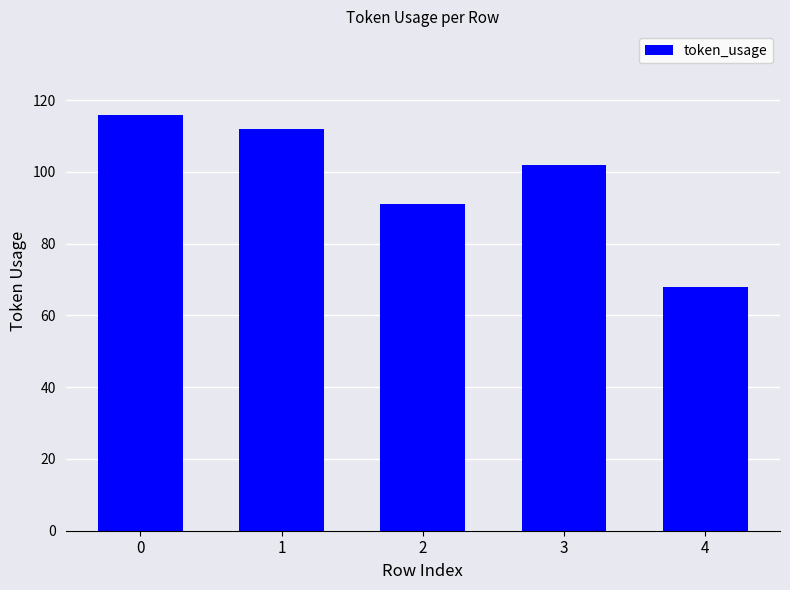

What is the value of the 5th bar from the left?

68